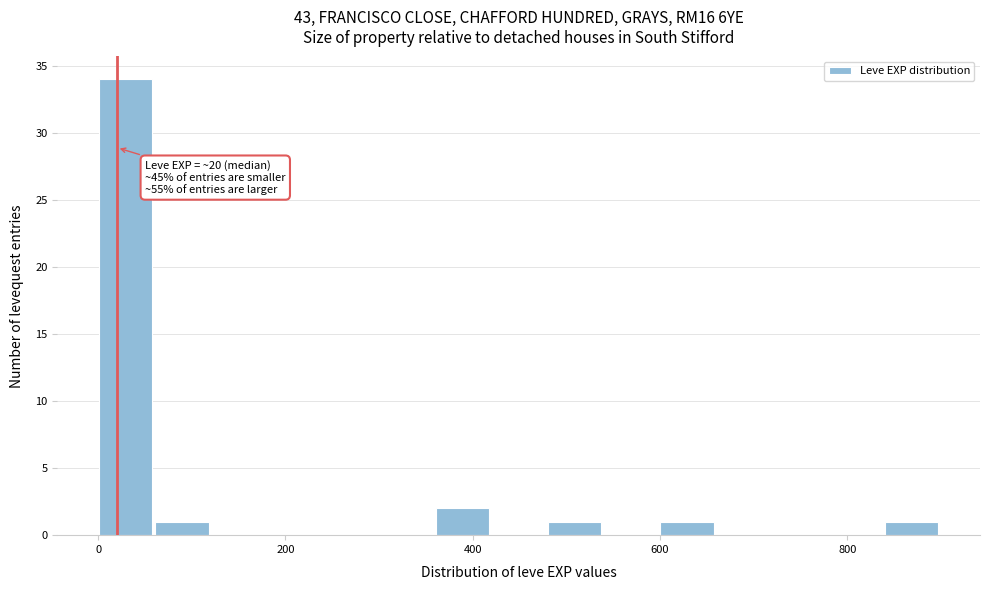

Read against the x-axis, roughly where is the centre of the tallest bar?

20